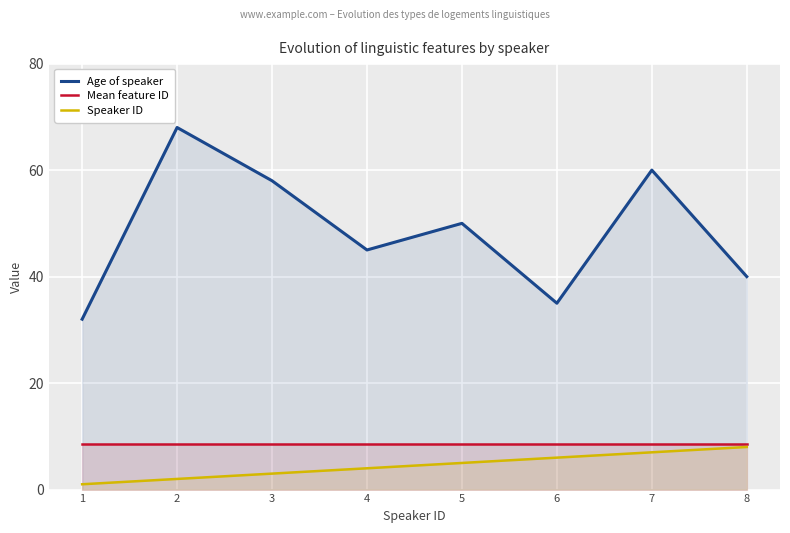

Between 2 and 4, which is larger?

2